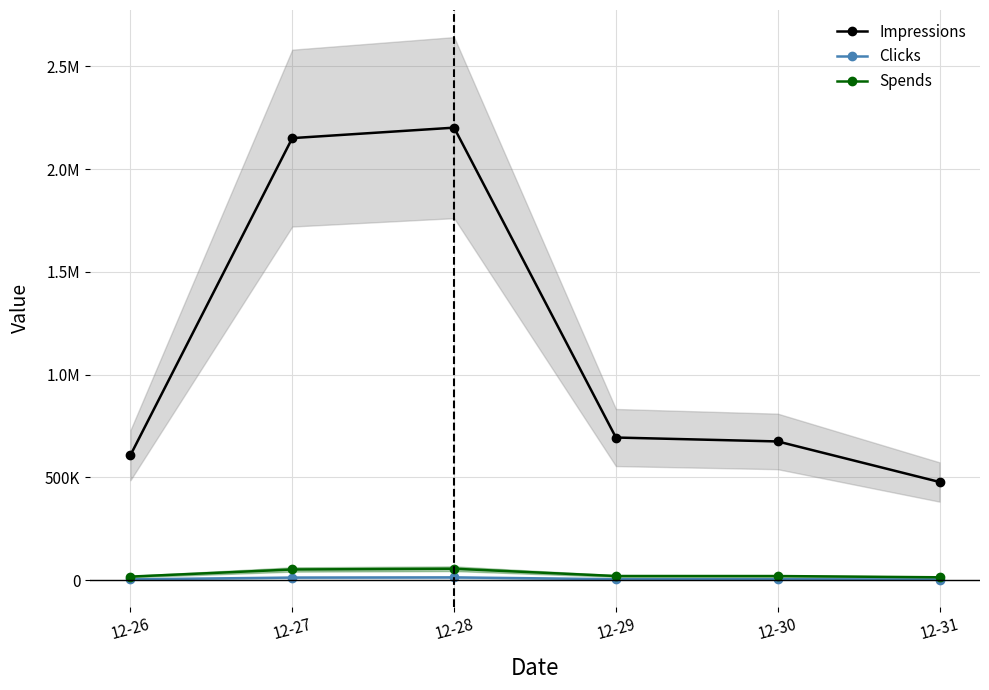

What is the difference between the Spends values at 12-30 and 12-27?

31936